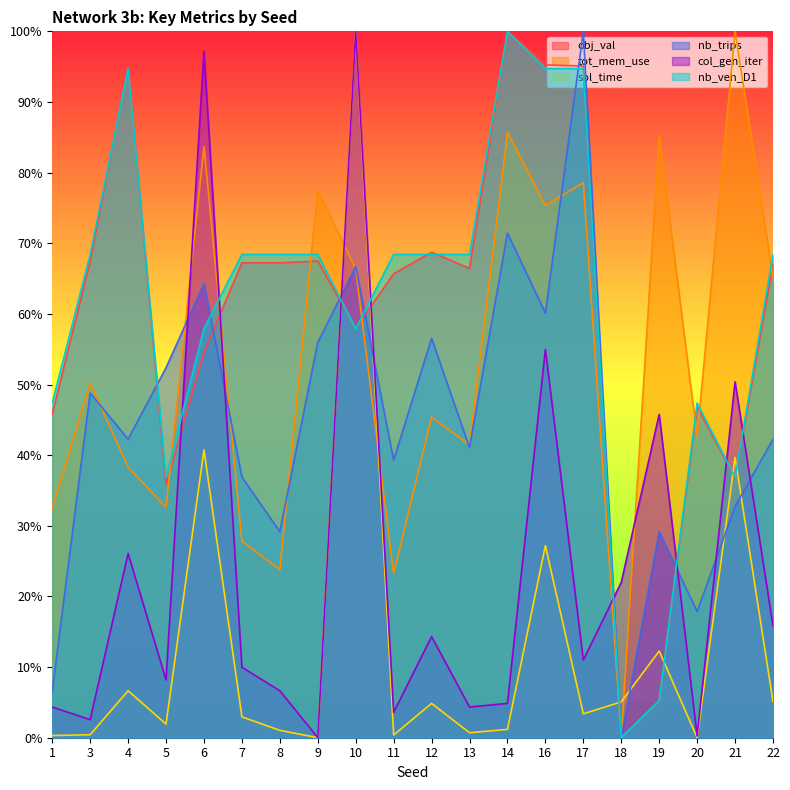

How many values in tot_mem_use are above zero?

19